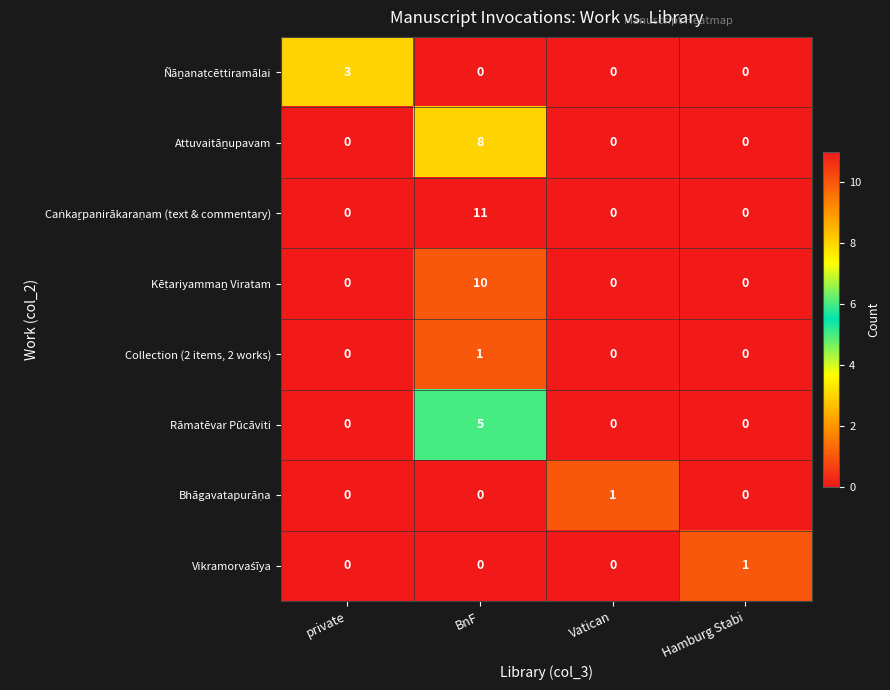

What is the sum of all Rāmatēvar Pūcāviti values?

5